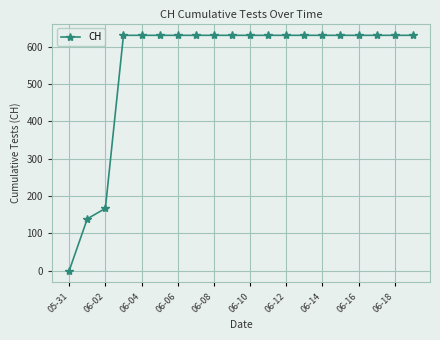

What is the maximum value shown in the chart?

631